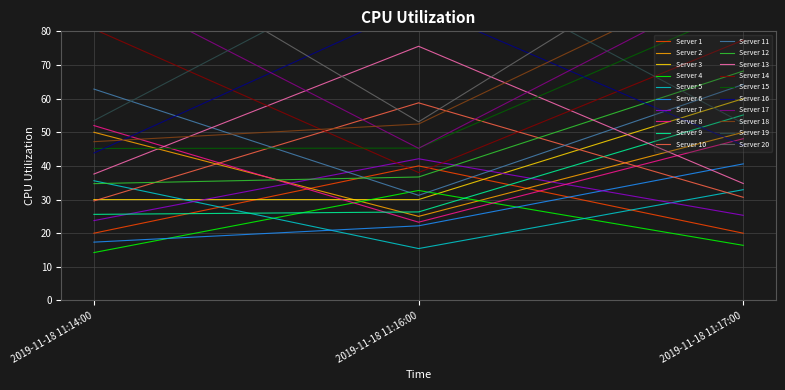

Which has a higher value, 2019-11-18 11:14:00 or 2019-11-18 11:16:00?

2019-11-18 11:16:00